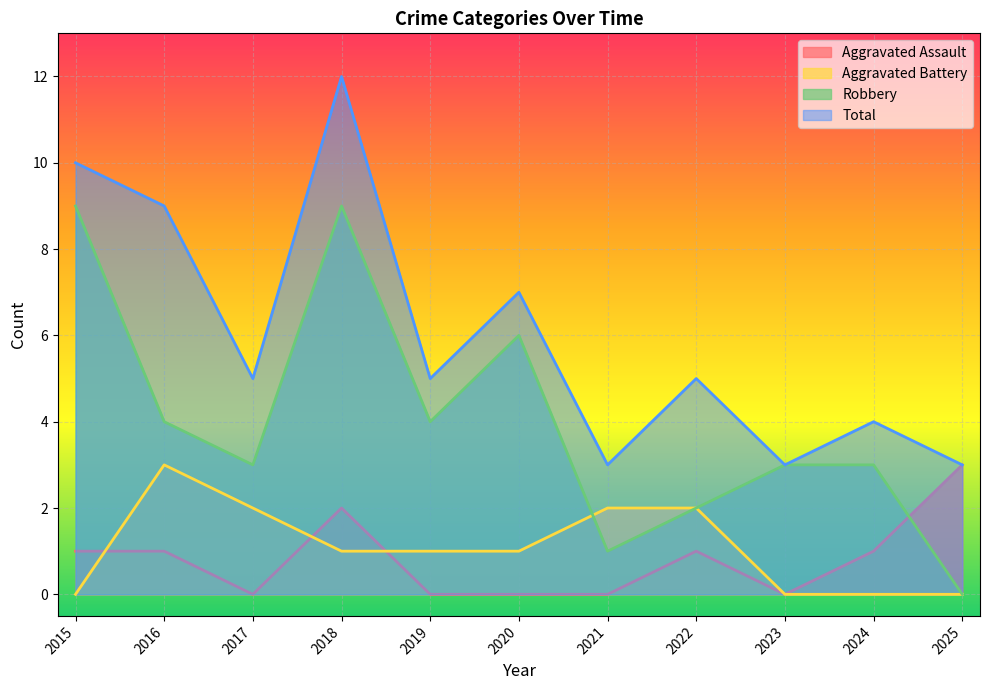

In Total, how many points are lower than both neighbors (excluding endpoints)?

4